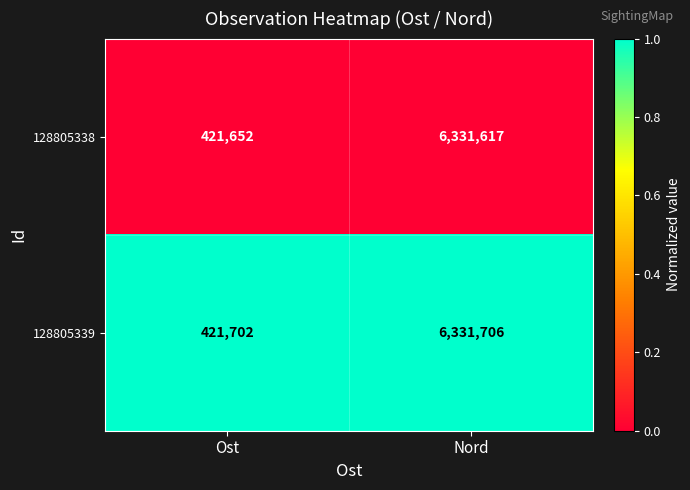

What is the minimum value for 128805339?

421702